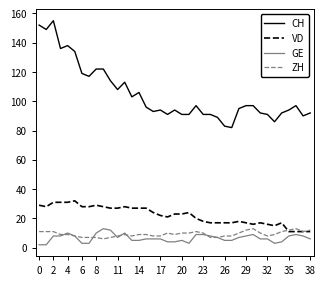

True or false: GE and CH cross at least once.

False